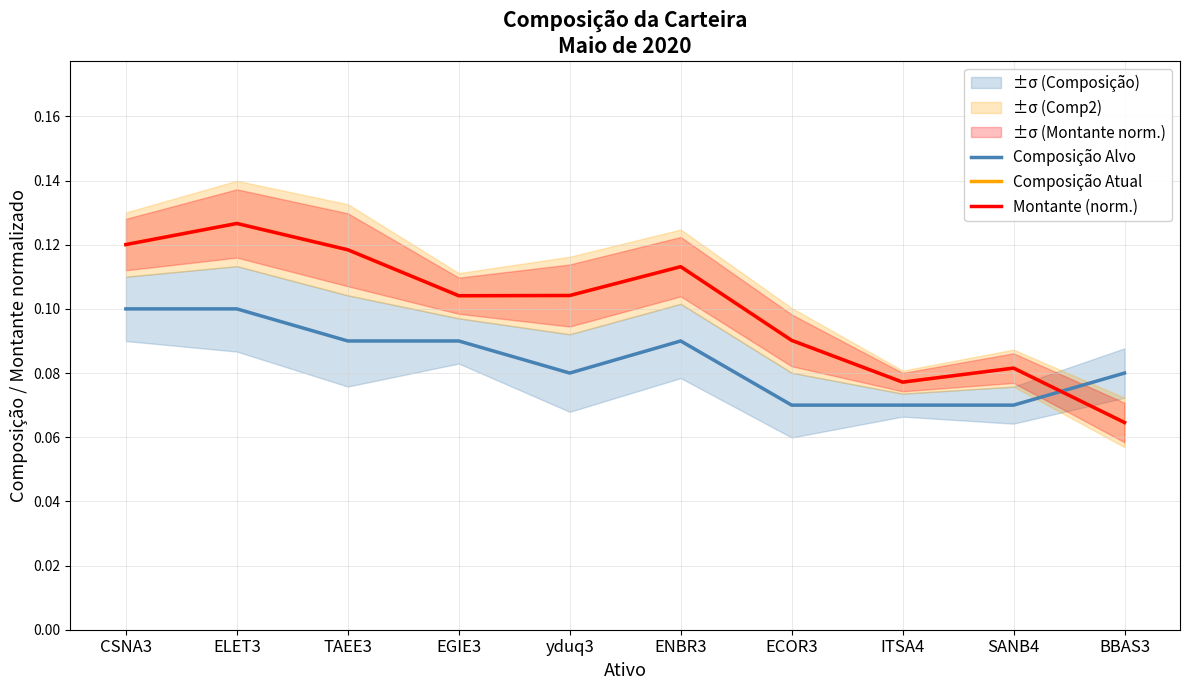

Where is the first local minimum for Composição Atual?

EGIE3